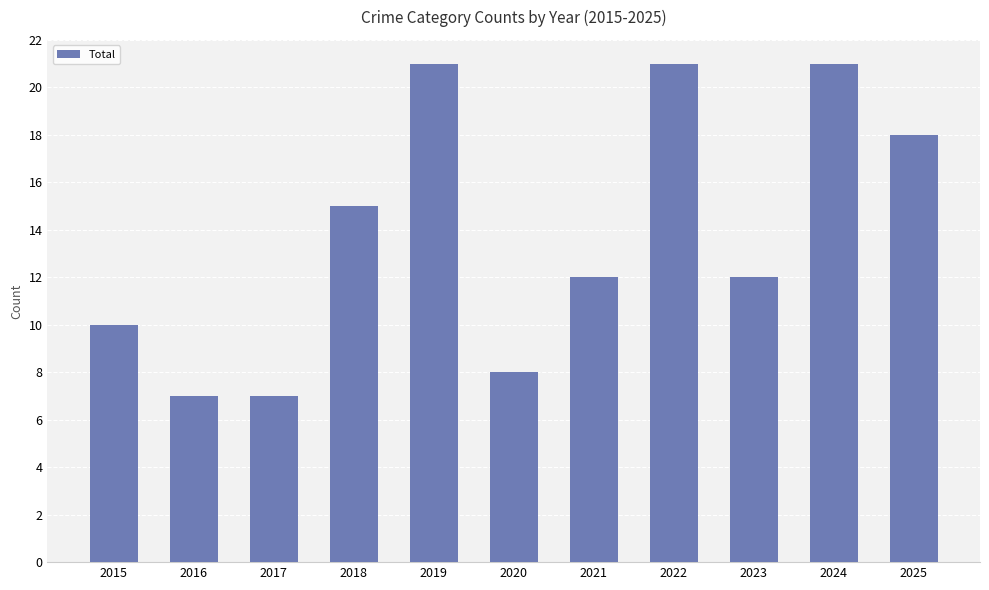

What is the change in value from 2021 to 2022?

+9